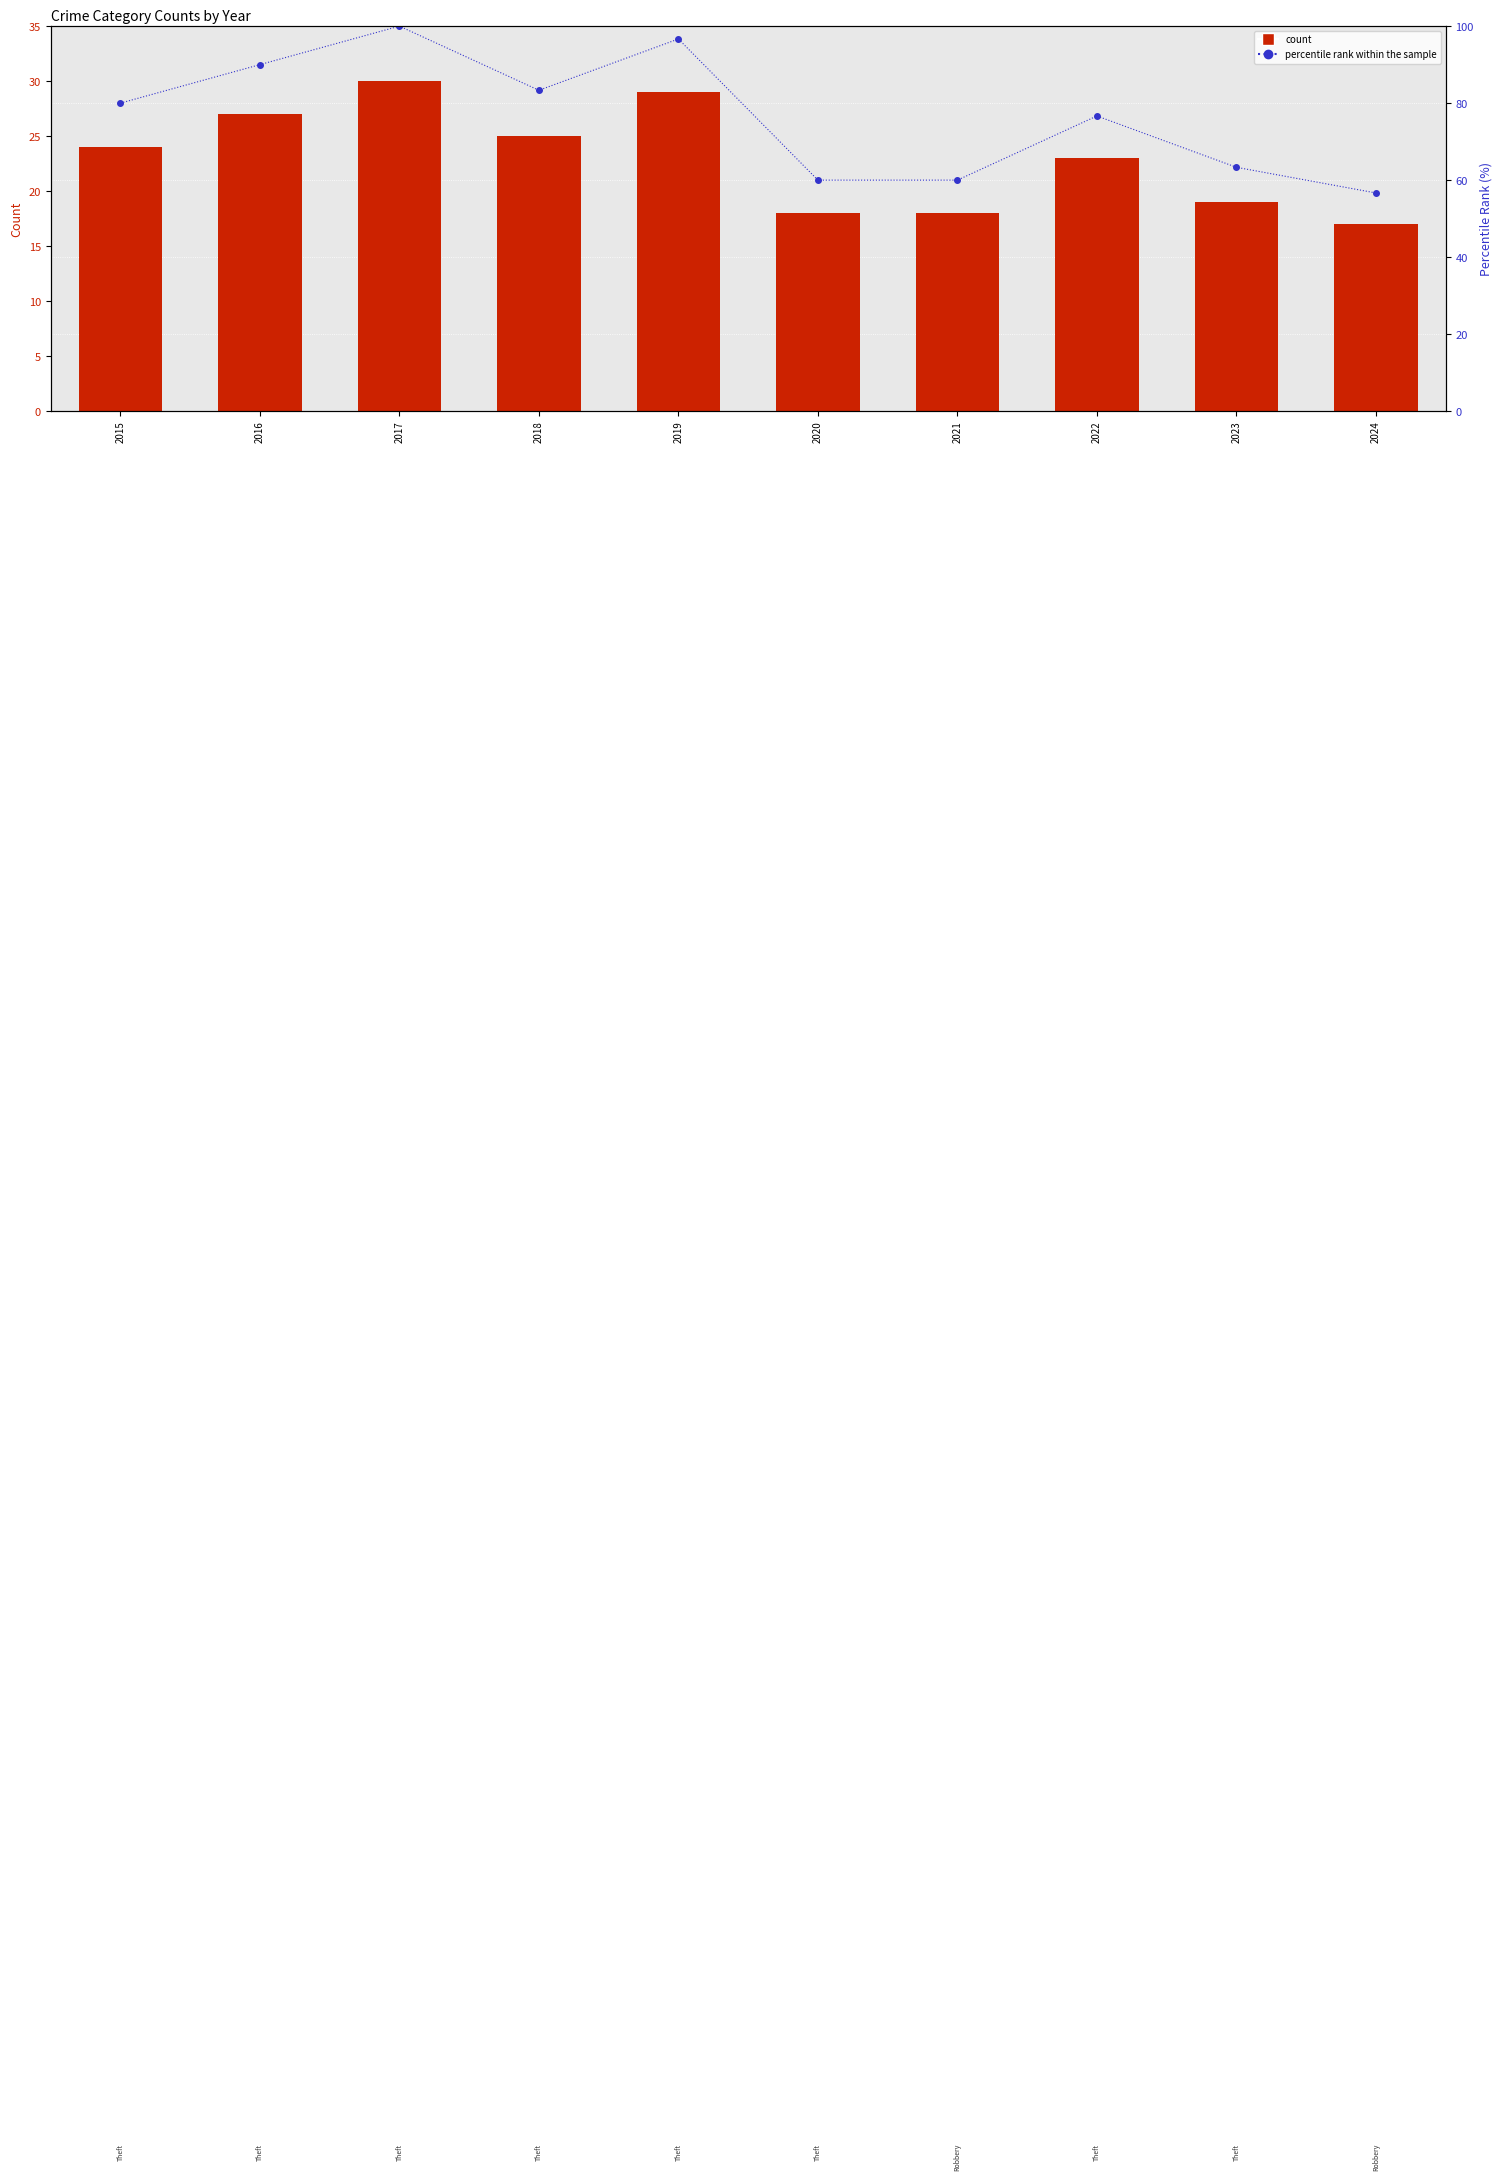

What is the value of the count bar at the 2nd from the left?

27.0